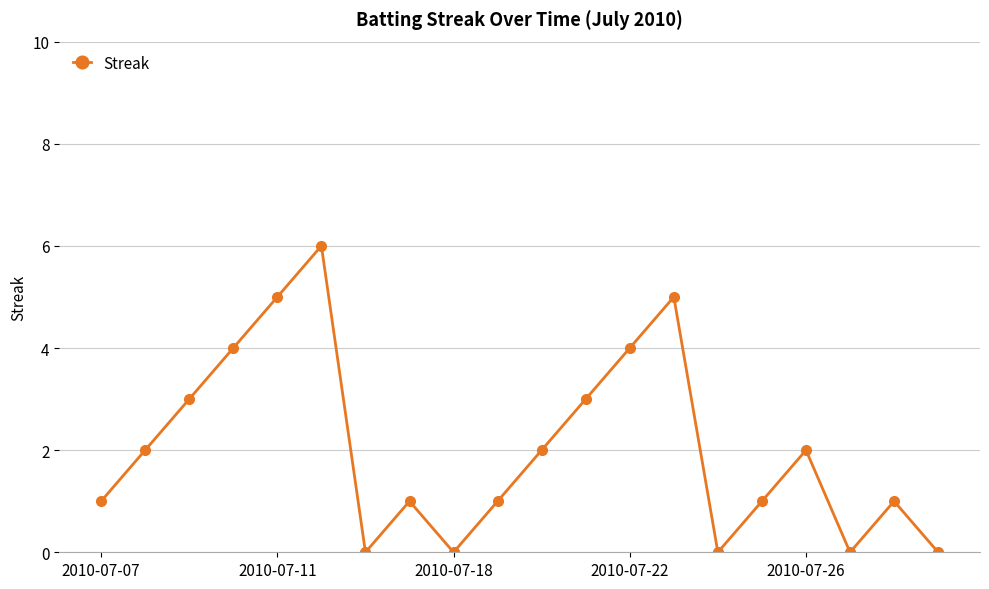

How many interior local valleys (lower than both neighbors) does the data have?

4